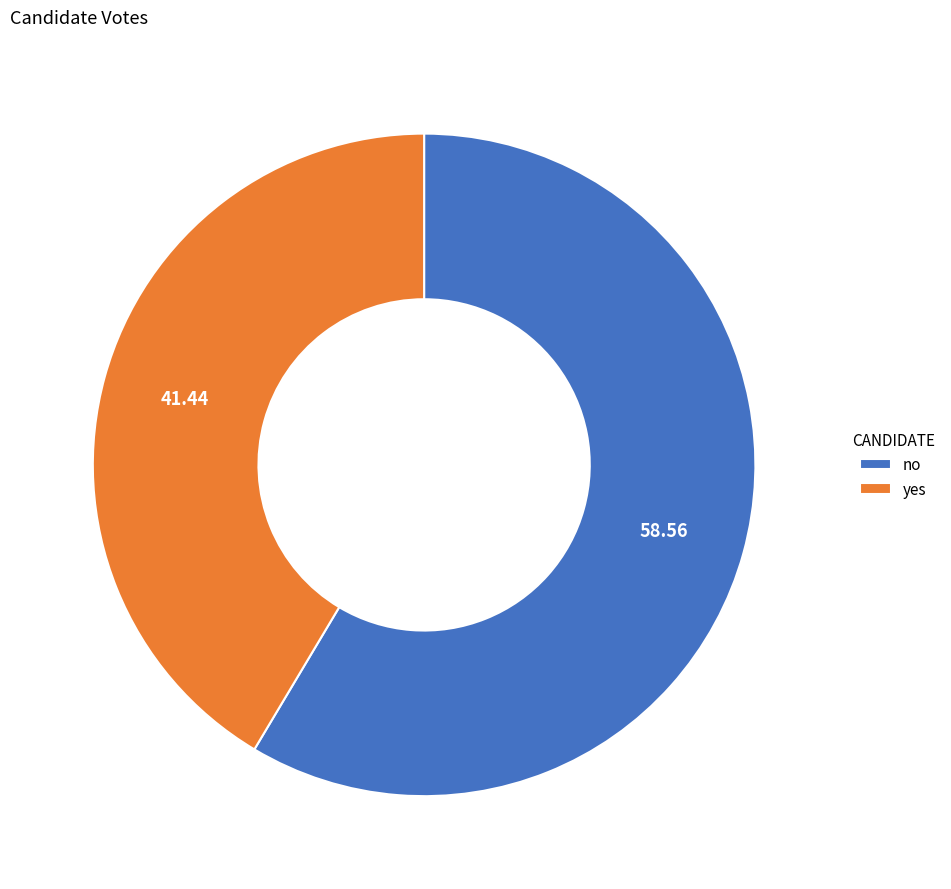

Is it true that yes is 41% of the pie?

True